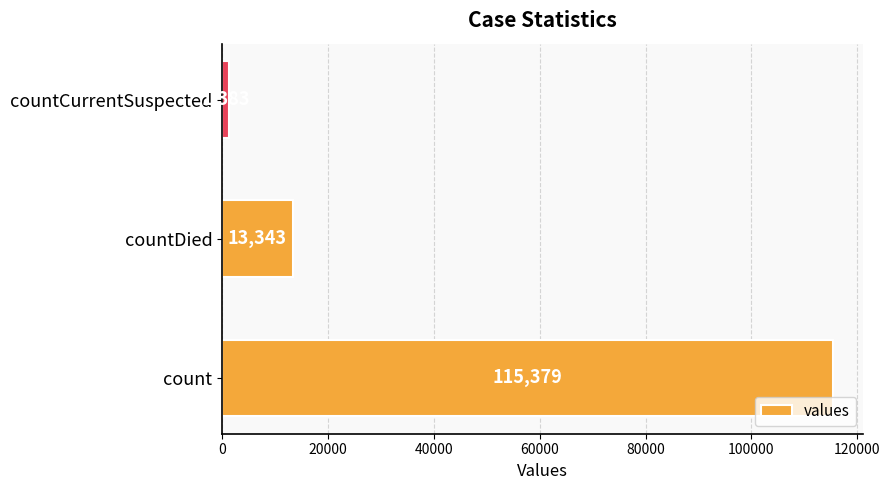

Reading bottom to top, transcribe all the data shown in this chart.

115379	13343	1383